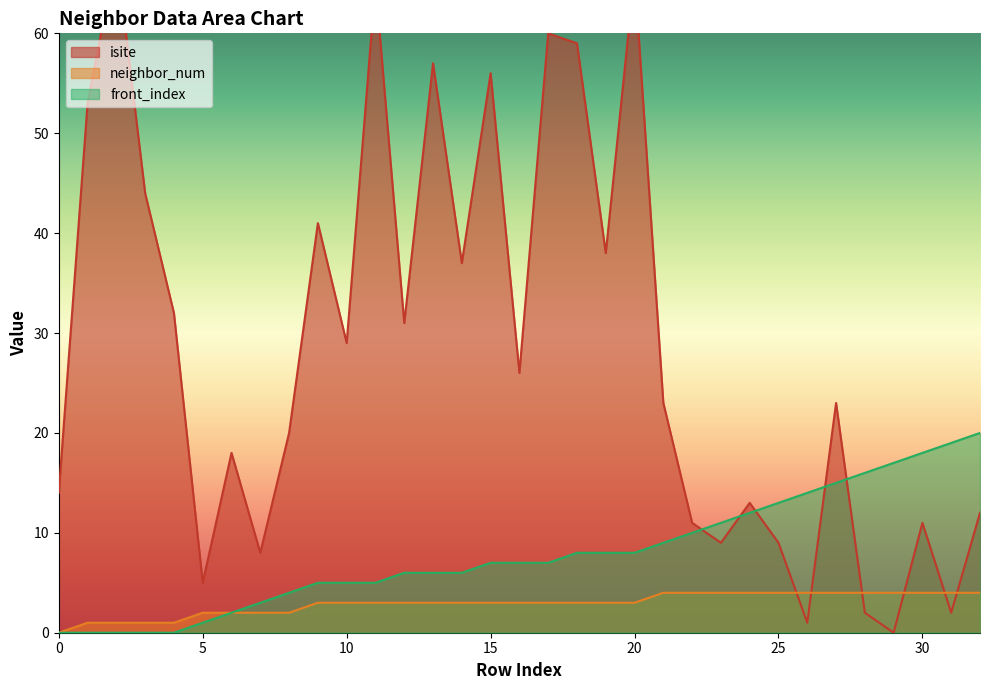

List the series in order of their peak value, lowest first.

neighbor_num, front_index, isite